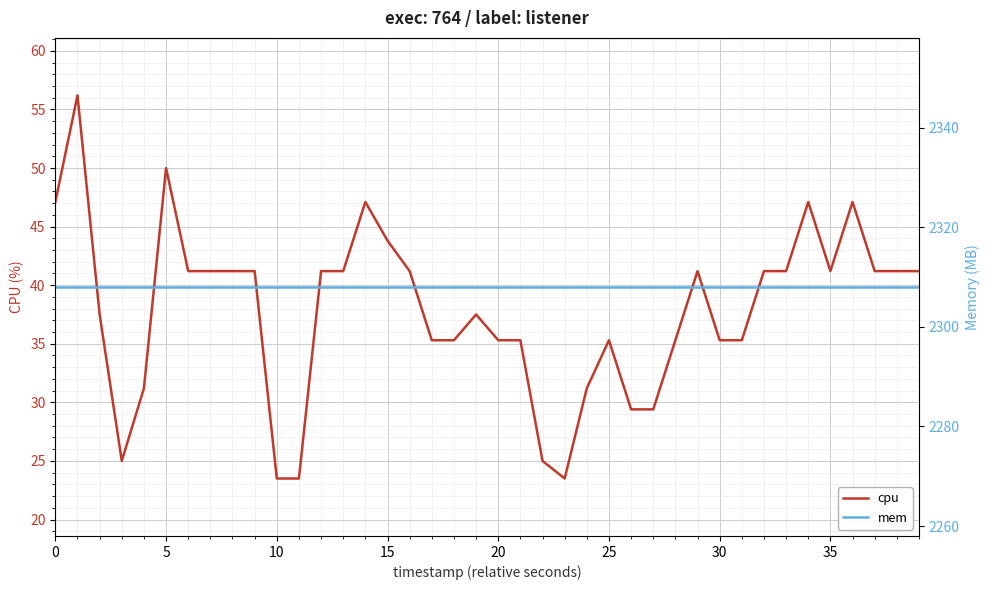

Which series has the largest total across all categories?

mem